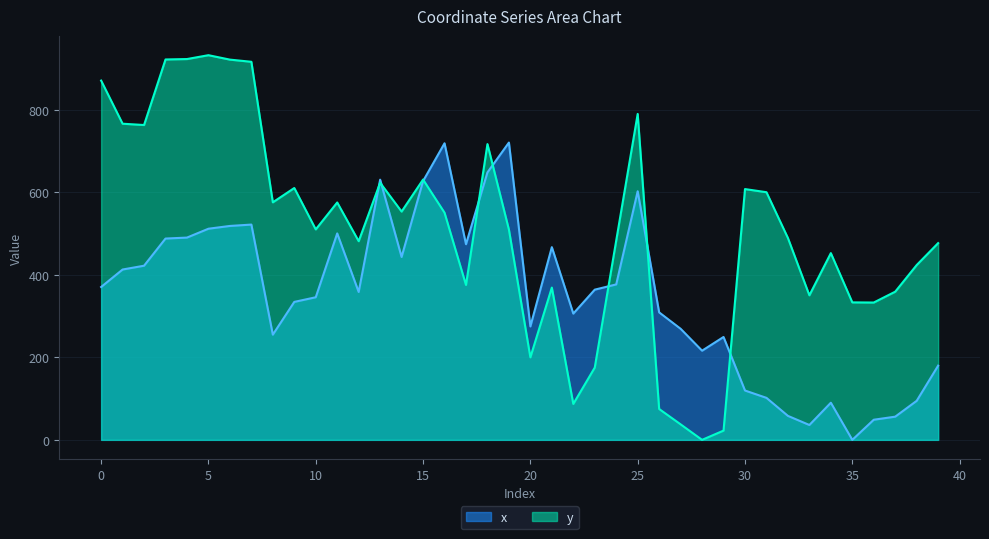

How many values in y are above zero?

39